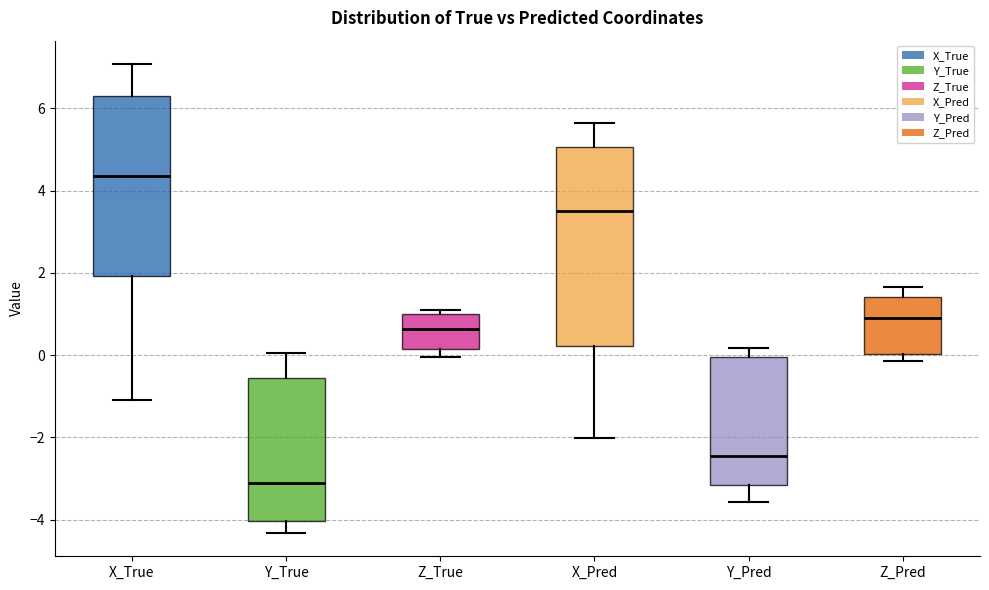

Which box is the tallest, from its lower edge to its upper edge?

X_Pred